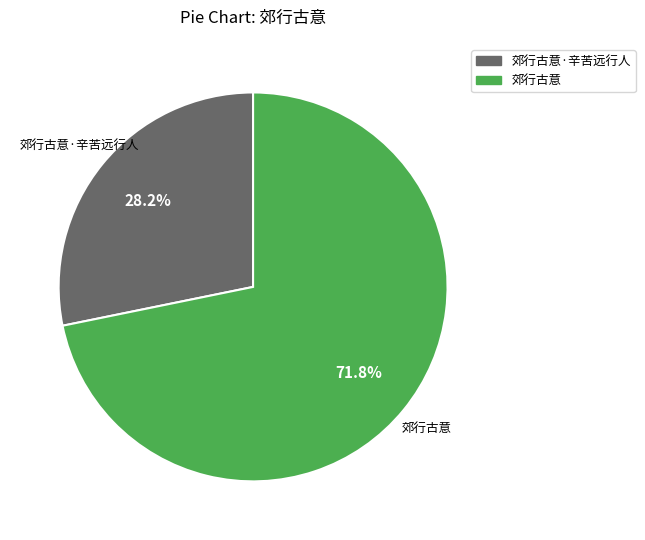

Does any single category account for the majority?

Yes